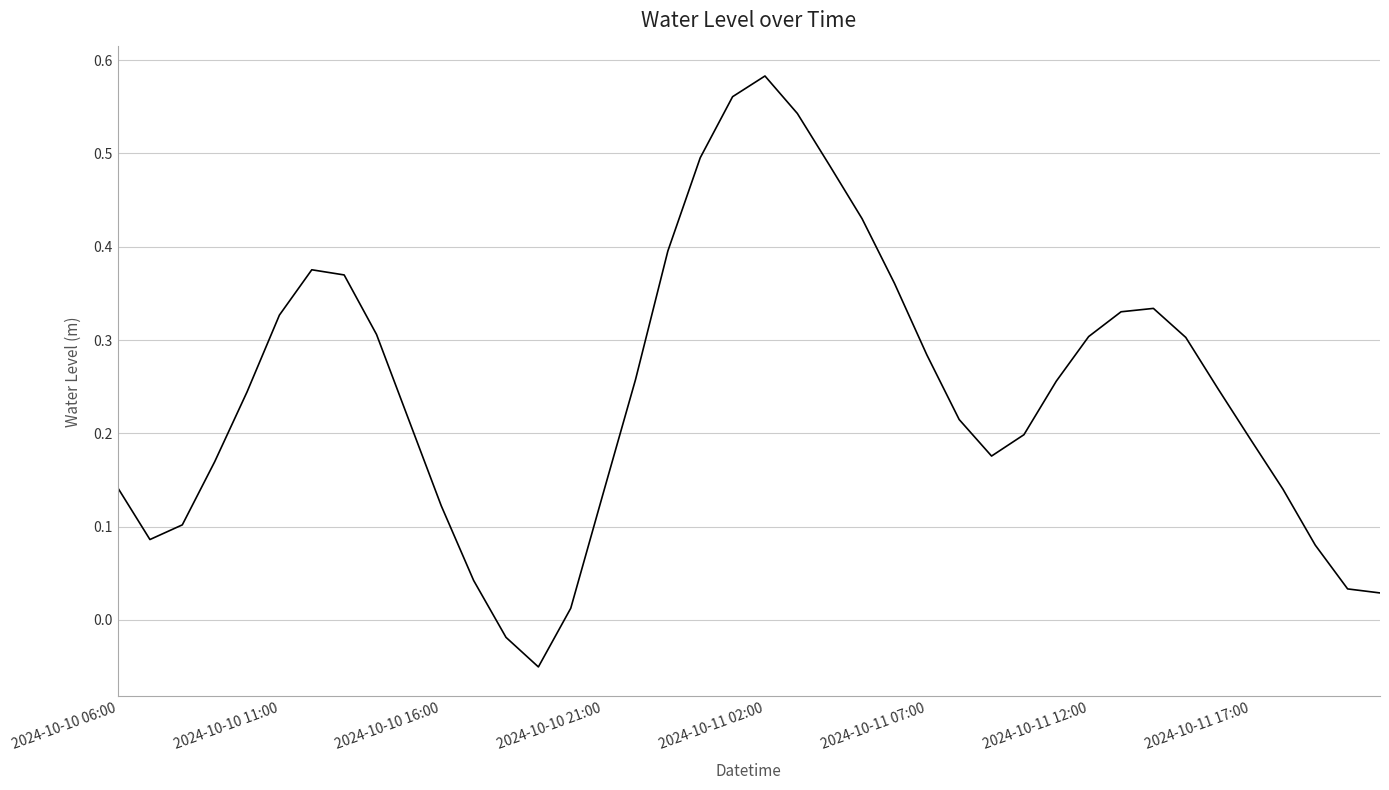

True or false: the data shows 0.0 at 2024-10-10 16:00.

False